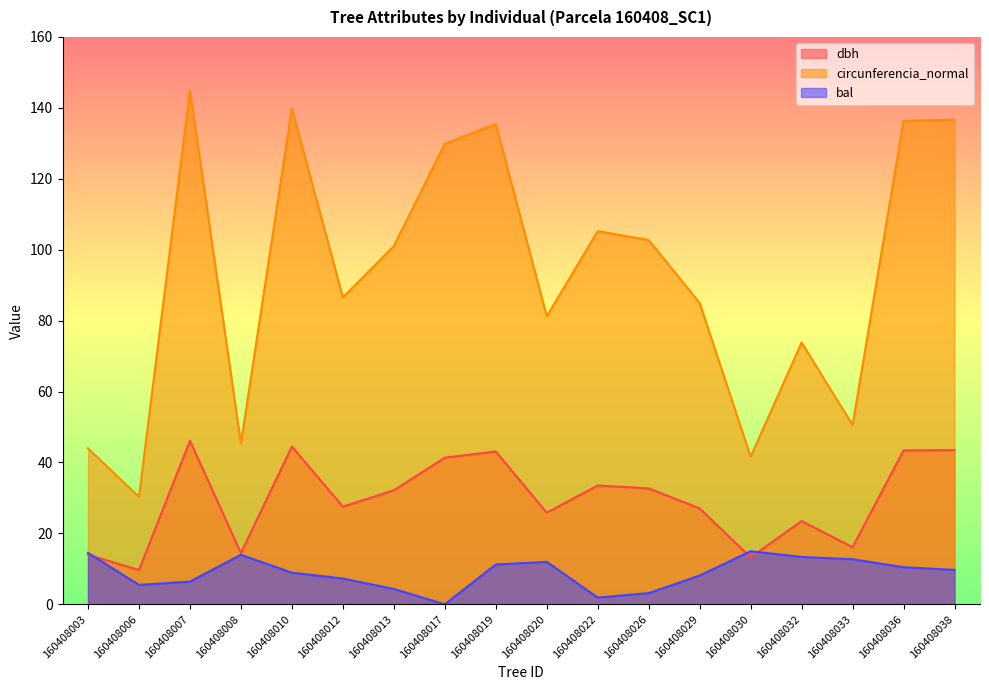

What is the average value of the dbh series?

29.5